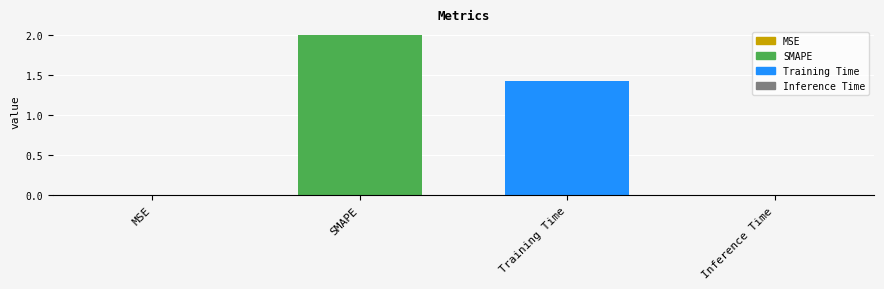

List the labels in order of value, largest first.

SMAPE, Training Time, Inference Time, MSE